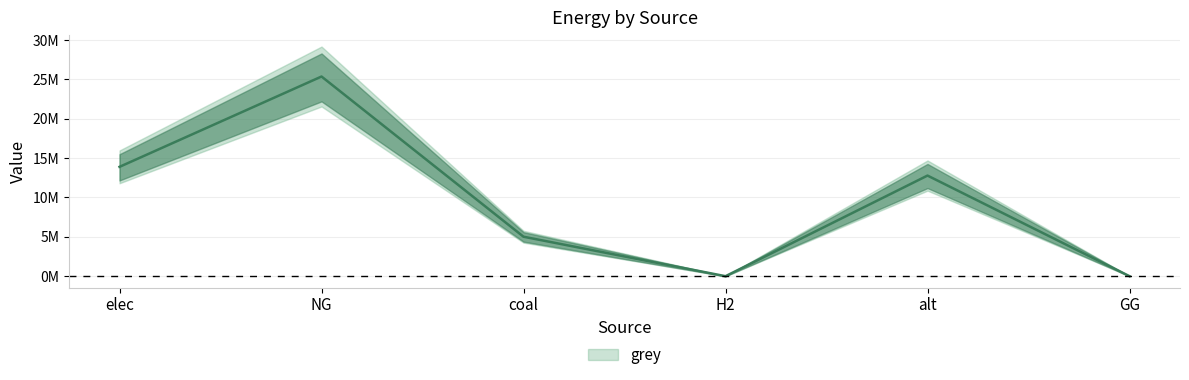

Rank the categories by value from highest to lowest.

NG, elec, alt, coal, H2, GG